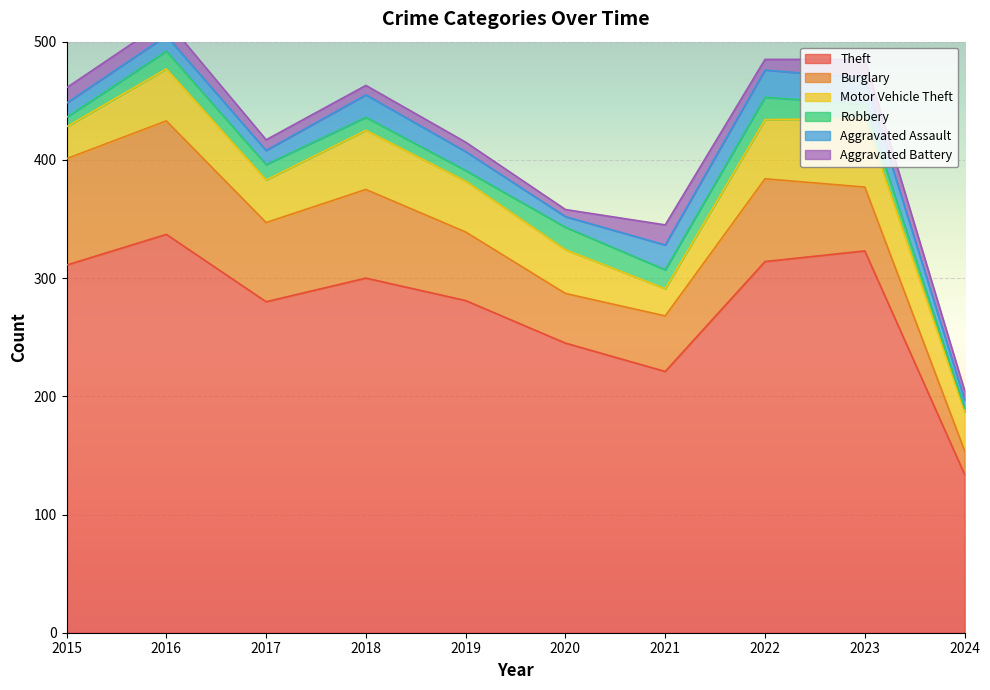

What is the difference between the Burglary values at 2022 and 2021?

23